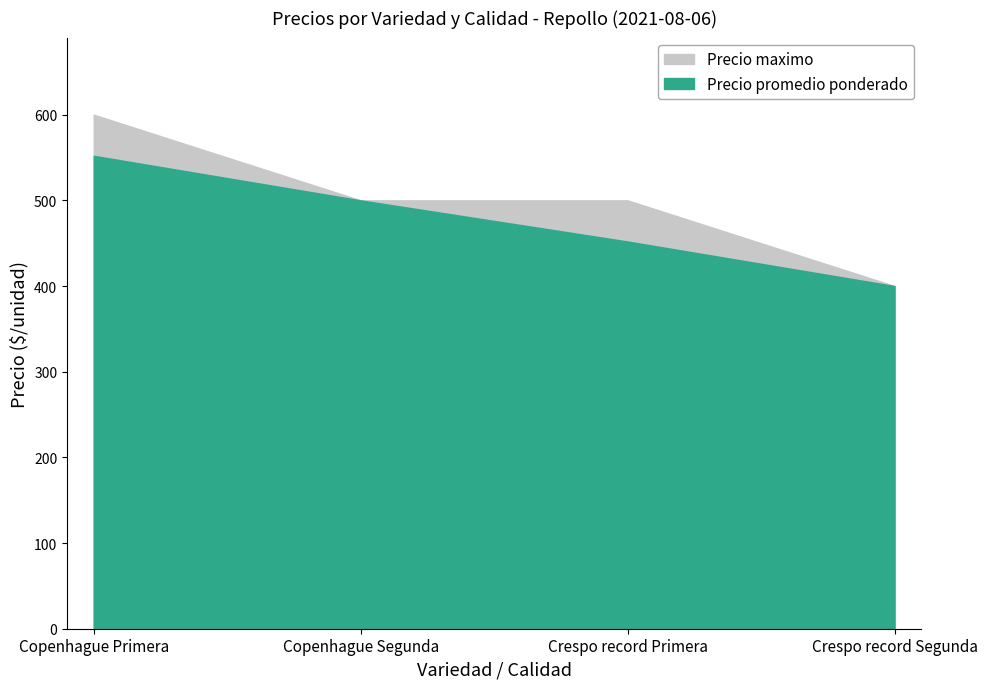

What is the greatest value displayed?

600